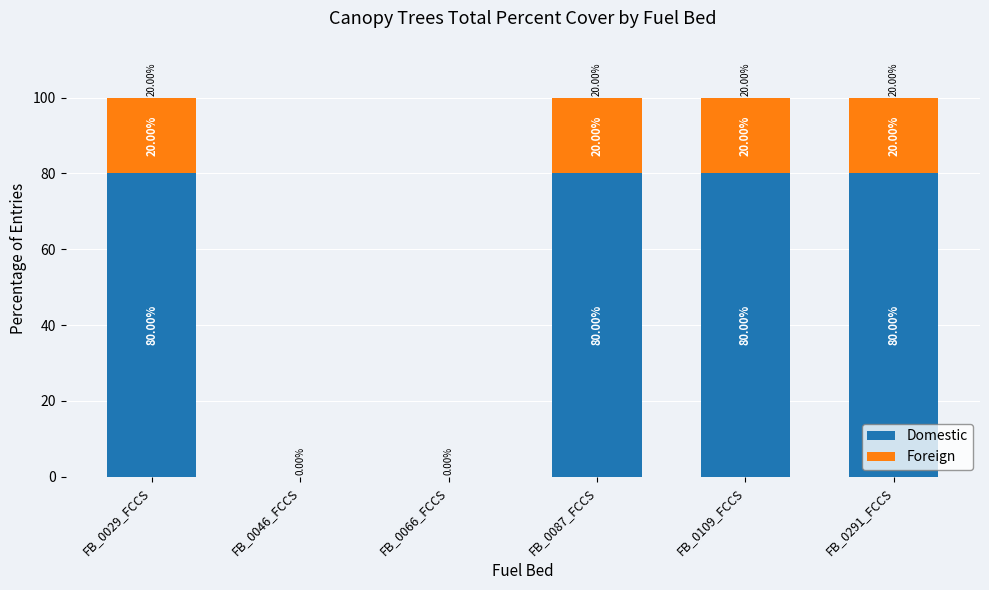

What is the sum of all Domestic values?

320